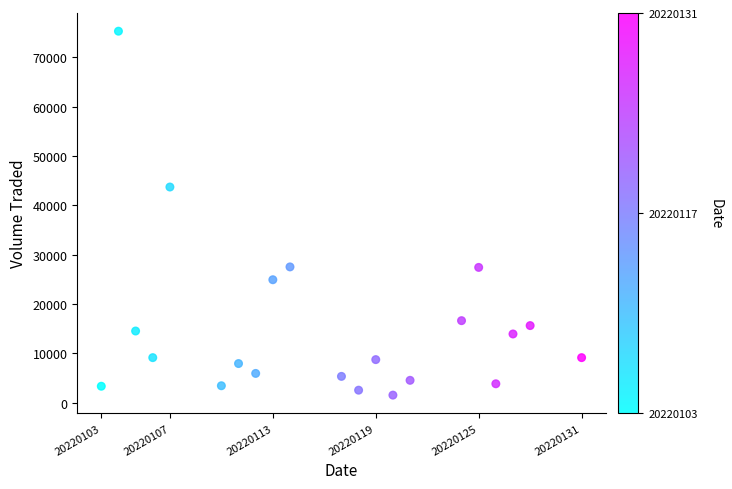

What is the range of X values (max minus min)?

28